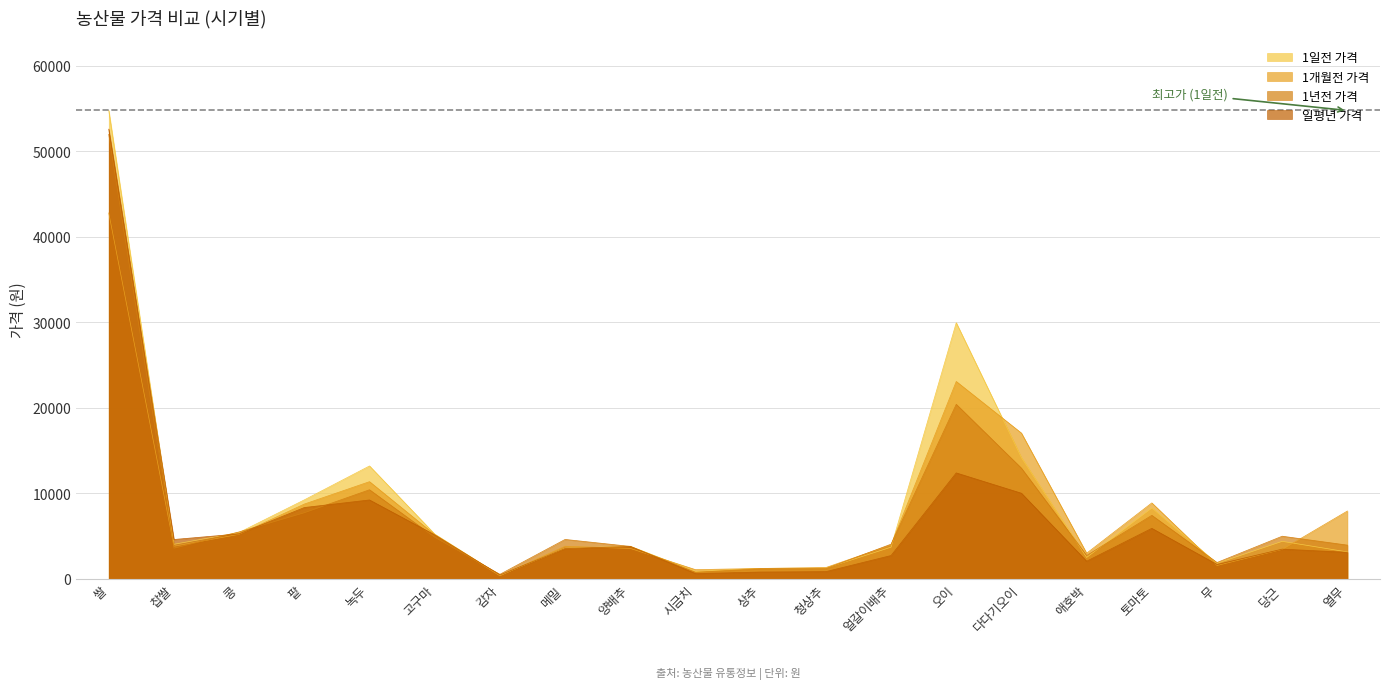

What are all the series names shown in the legend?

1일전 가격, 1개월전 가격, 1년전 가격, 일평년 가격